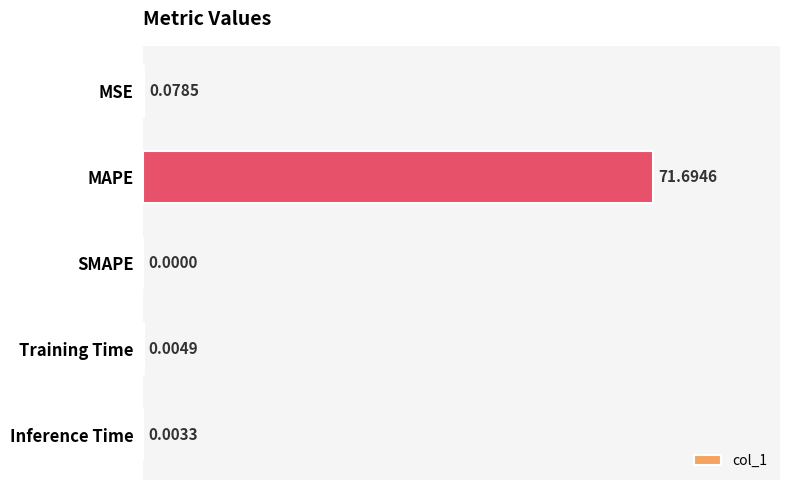

Where is the data nearest to the value 35?

MSE